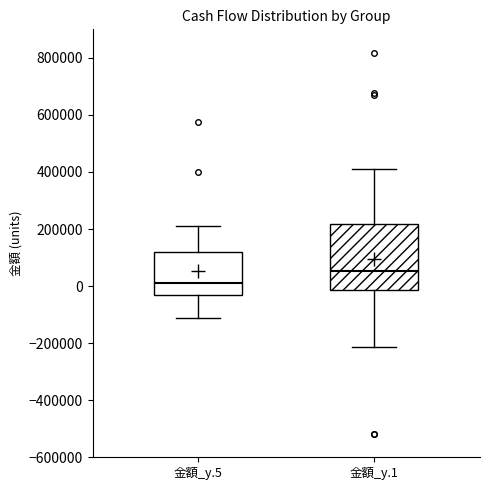

Where does the upper whisker of the box for 金額_y.5 end on the y-axis? The values are not printed on the chart, so give them approximately, as read against the axis.

200000